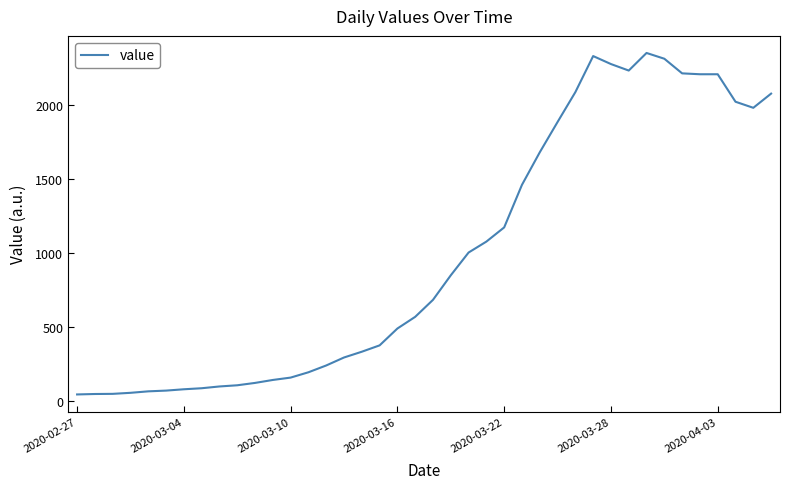

What is the greatest value displayed?

2351